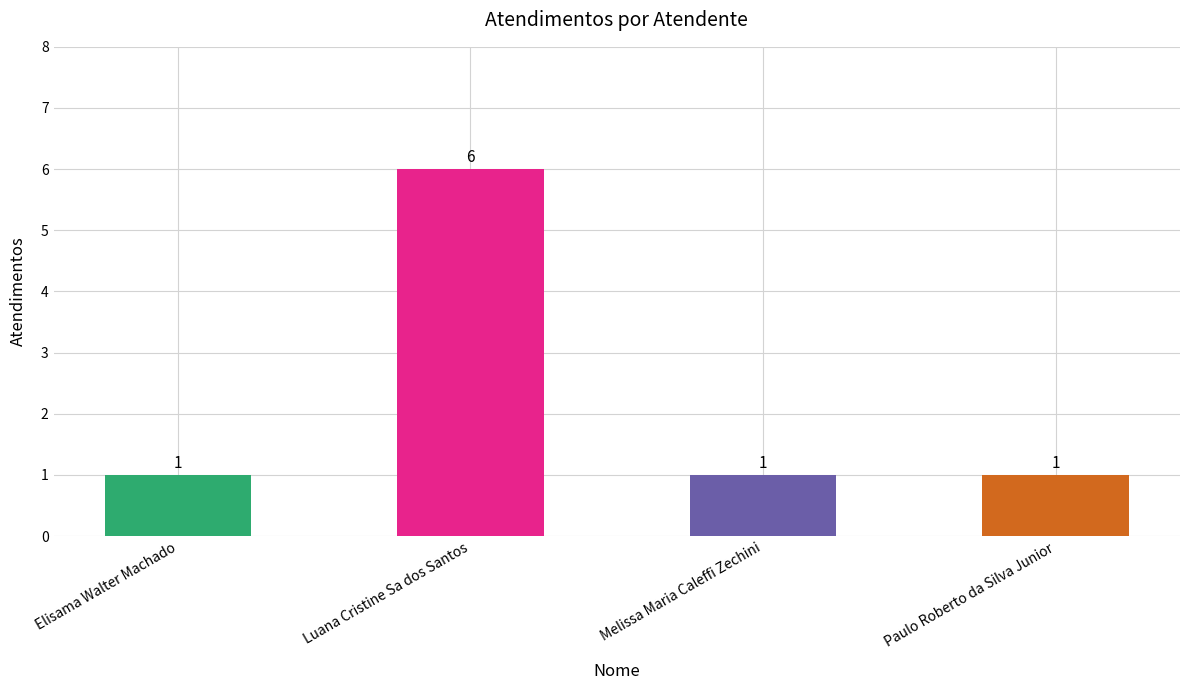

Count the values in the range 1 to 6.

4